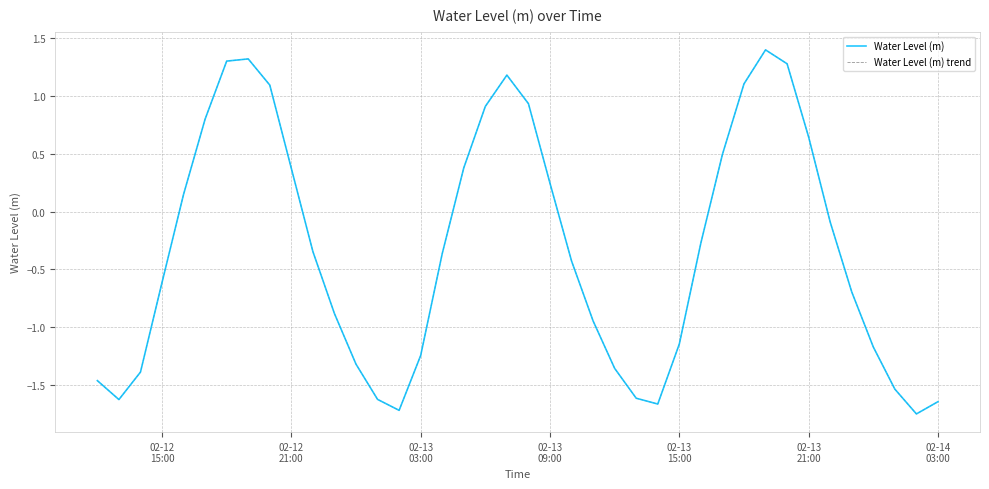

Does the chart have visible grid lines?

Yes